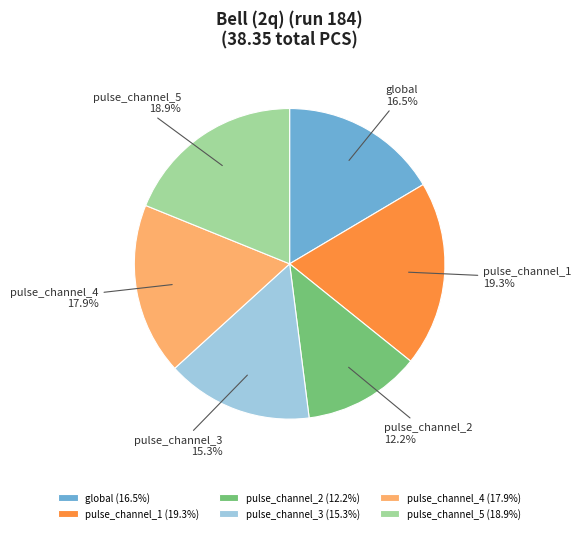

Is pulse_channel_1 the majority of the pie?

No